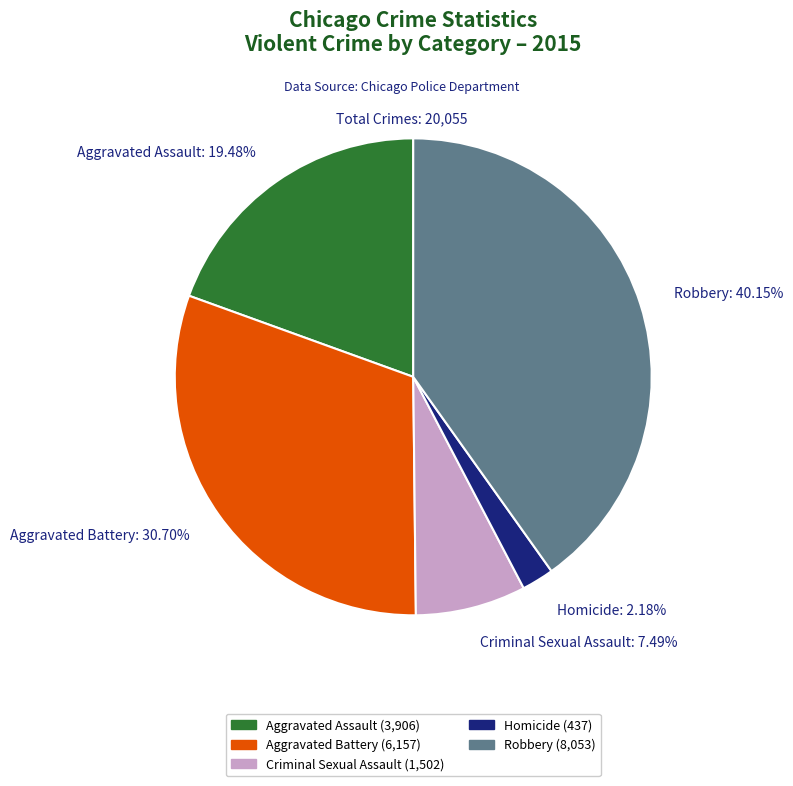

To the nearest percent, what is the difference between the Homicide and Criminal Sexual Assault slice percentages?

5%